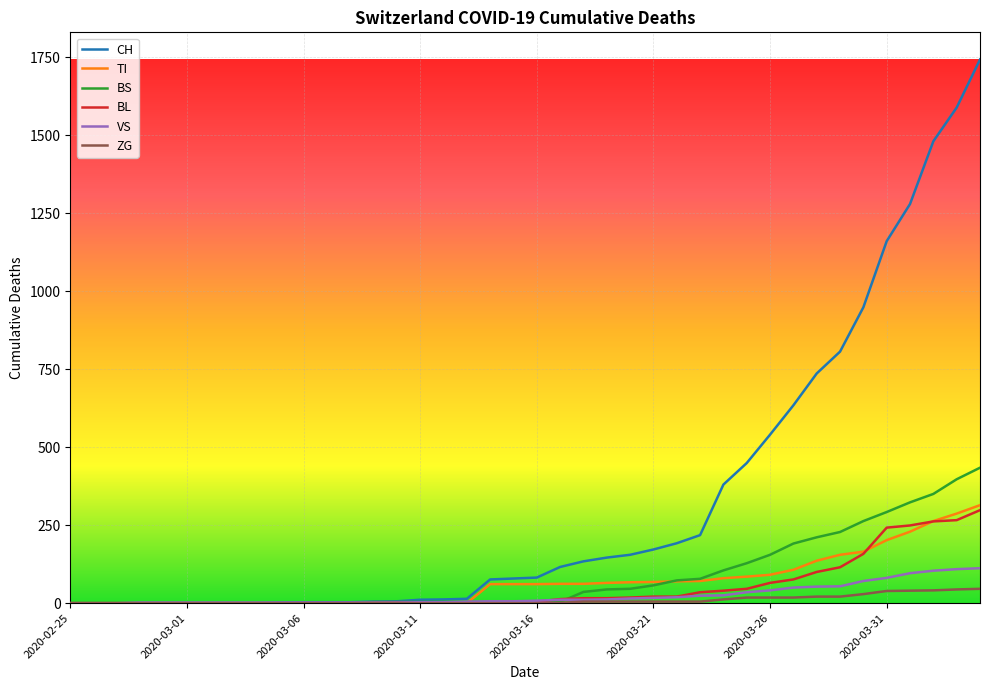

What is the highest value of the BS series?

434